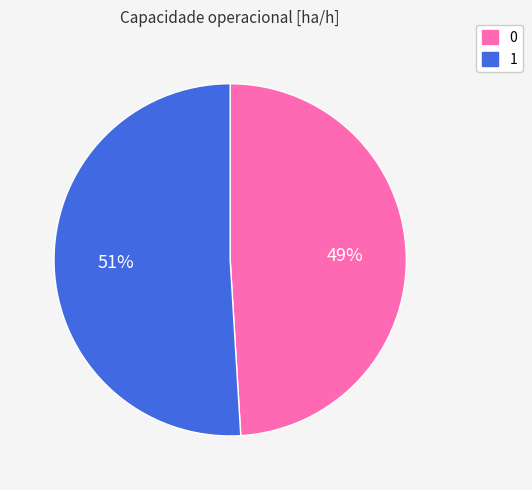

The 1 slice represents 44% of the pie. True or false?

False